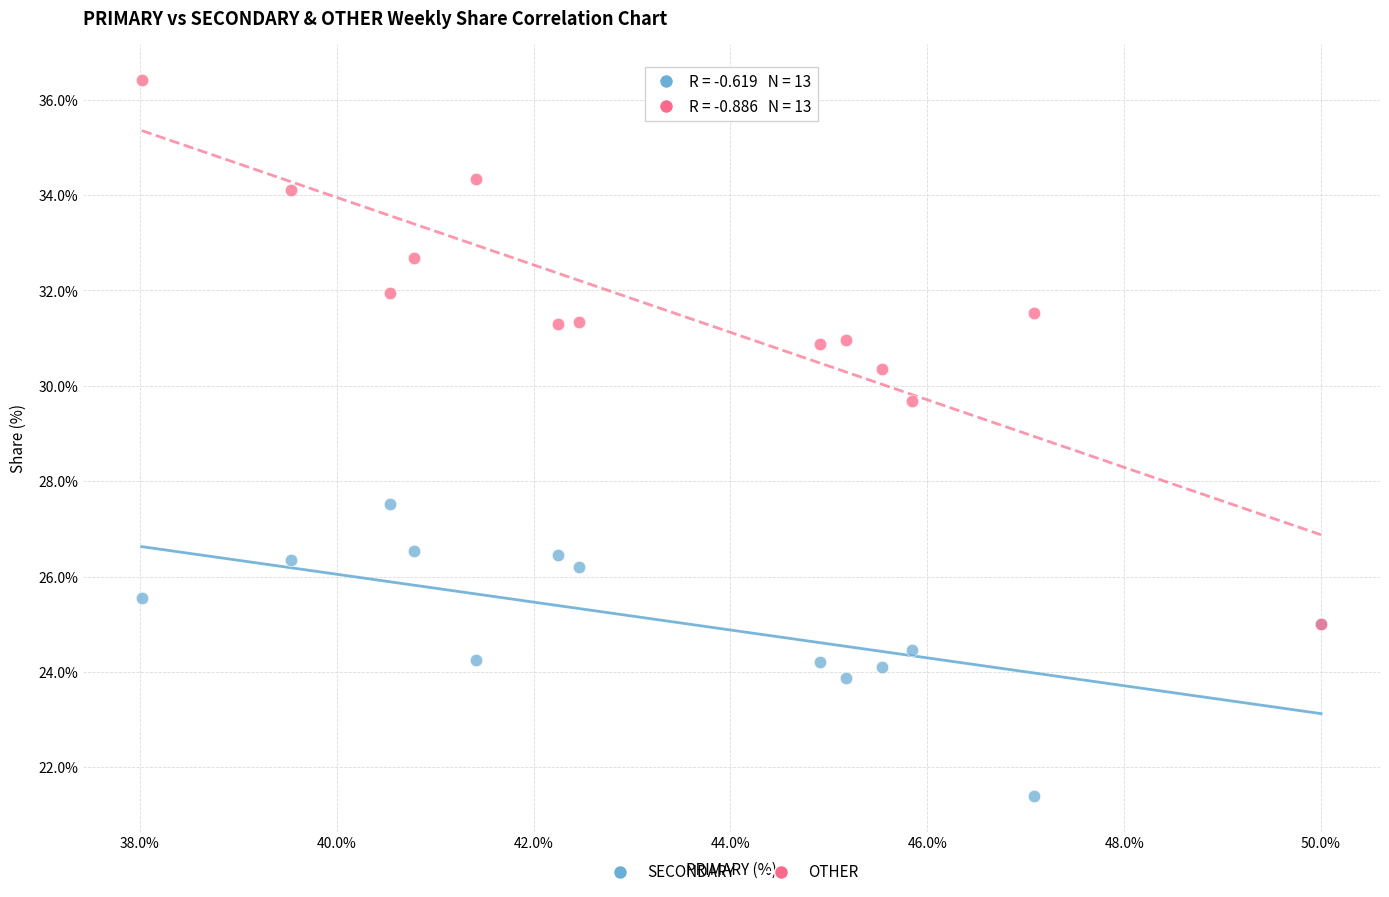

What are all the series names shown in the legend?

SECONDARY, OTHER